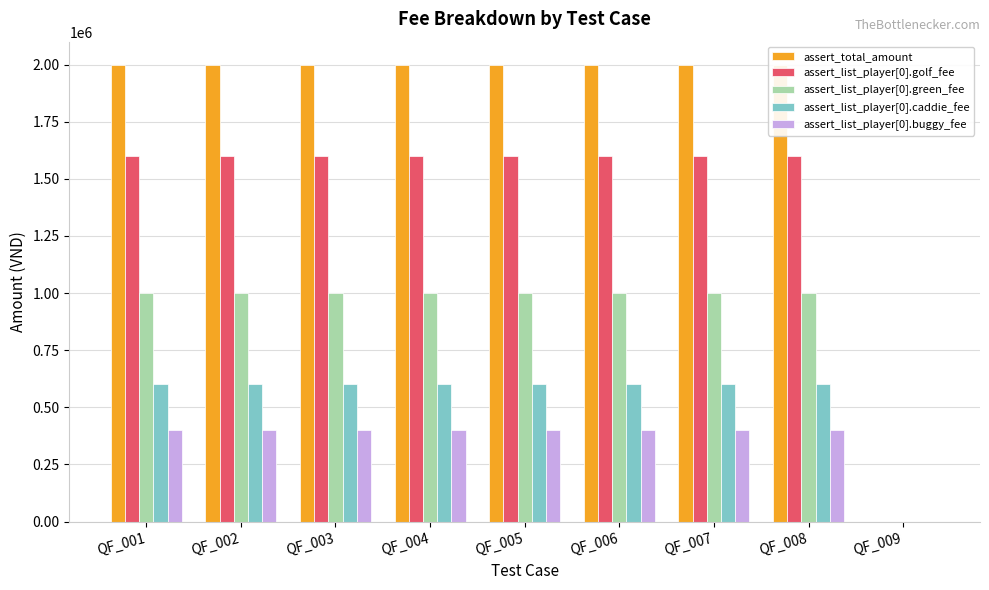

Which category has the lowest value across all series?

QF_009